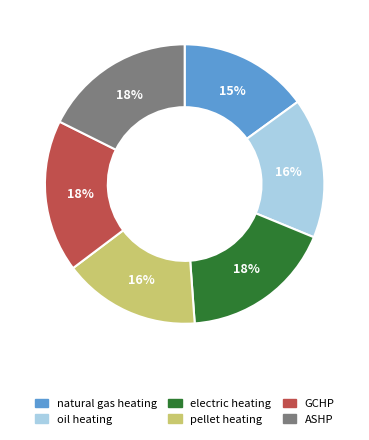

To the nearest percent, what is the difference between the largest and smallest slice percentages?

3%